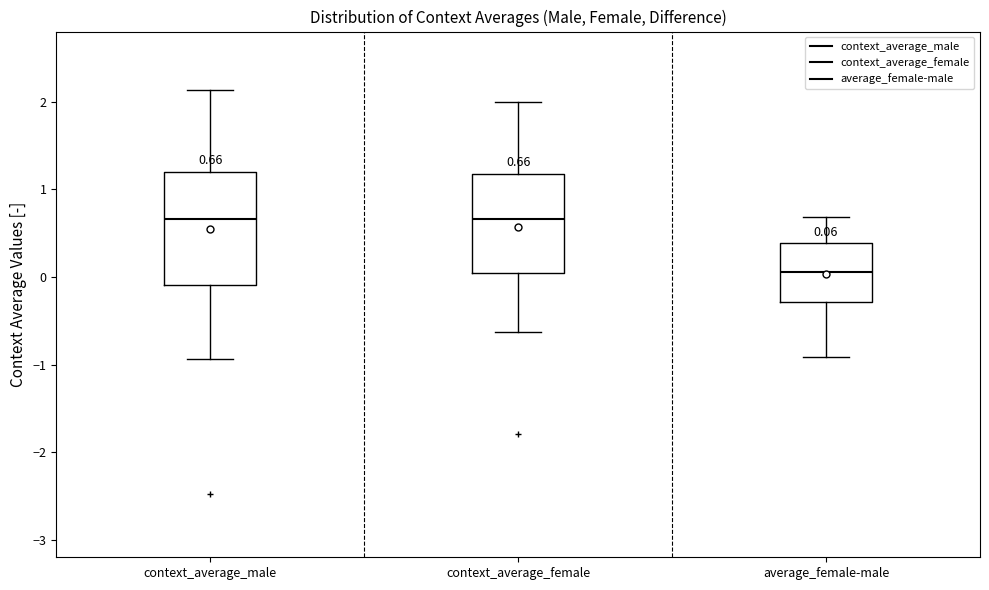

Which box has the lowest median line?

average_female-male